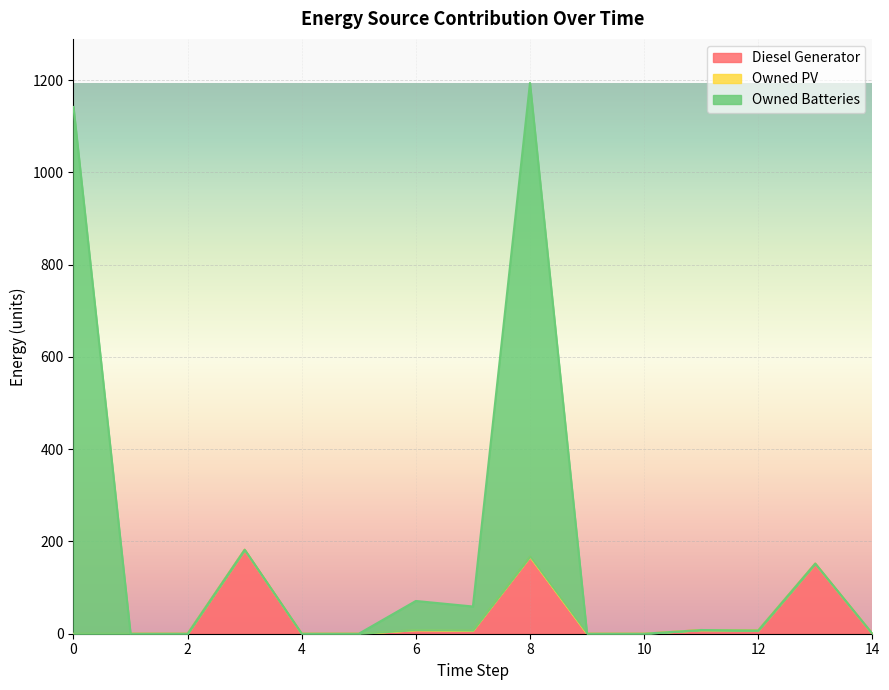

In Owned Batteries, how many points are lower than both neighbors (excluding endpoints)?

2